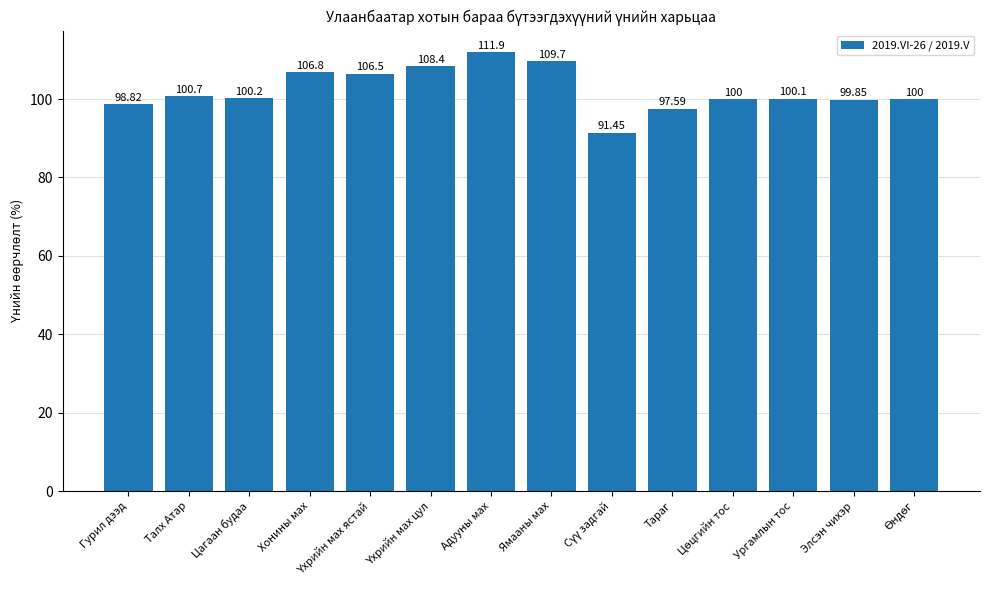

True or false: the data shows 143.1 at Талх Атар.

False